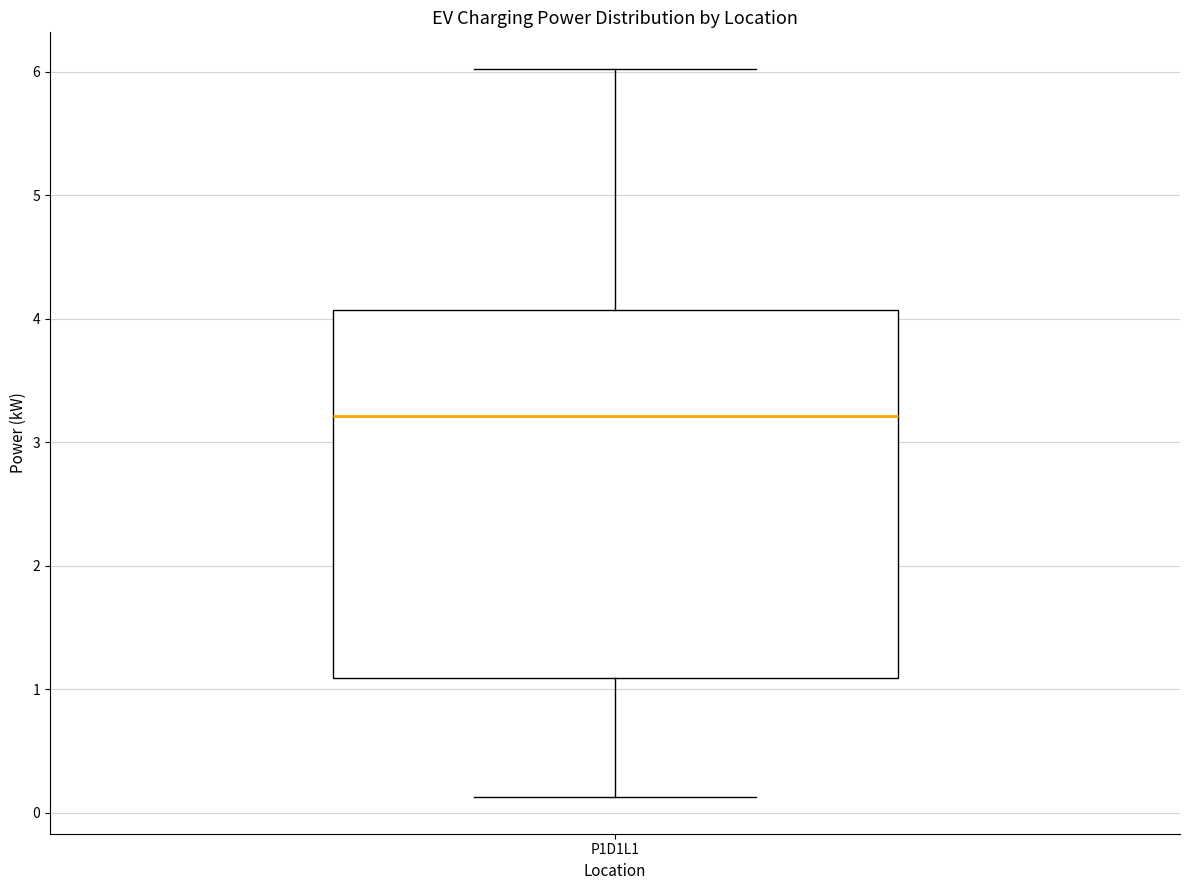

Read this box plot against the y-axis: the position of the median line, the range covered by the box, and the ends of both whiskers. The values are not printed on the chart, so give them approximately, as read against the axis.

median 3.2, box 1.1 to 4.1, whiskers 0.1 to 6.0